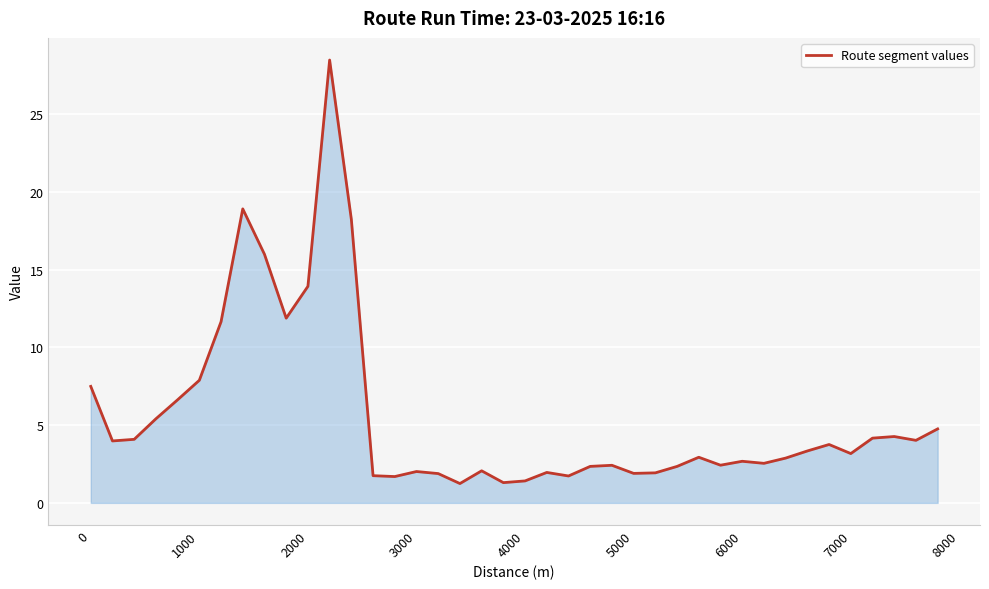

What is the difference between the maximum and minimum values?

27.2